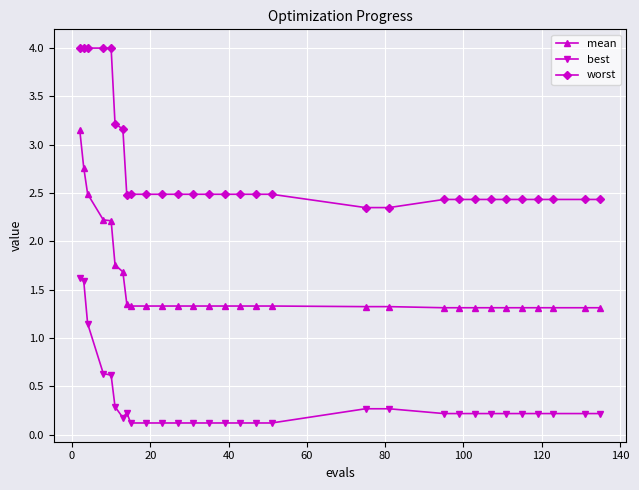

List the series in order of their peak value, lowest first.

best, mean, worst